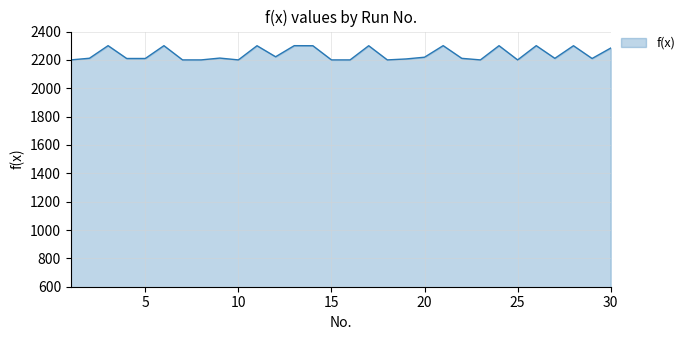

Count the number of data series in this chart.

1